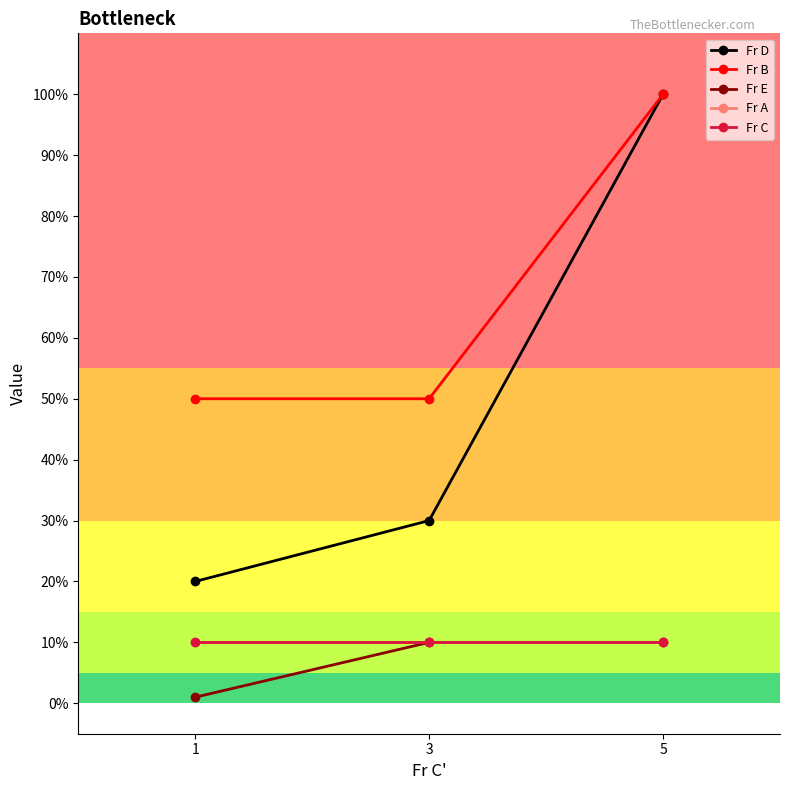

Does the chart have visible grid lines?

No